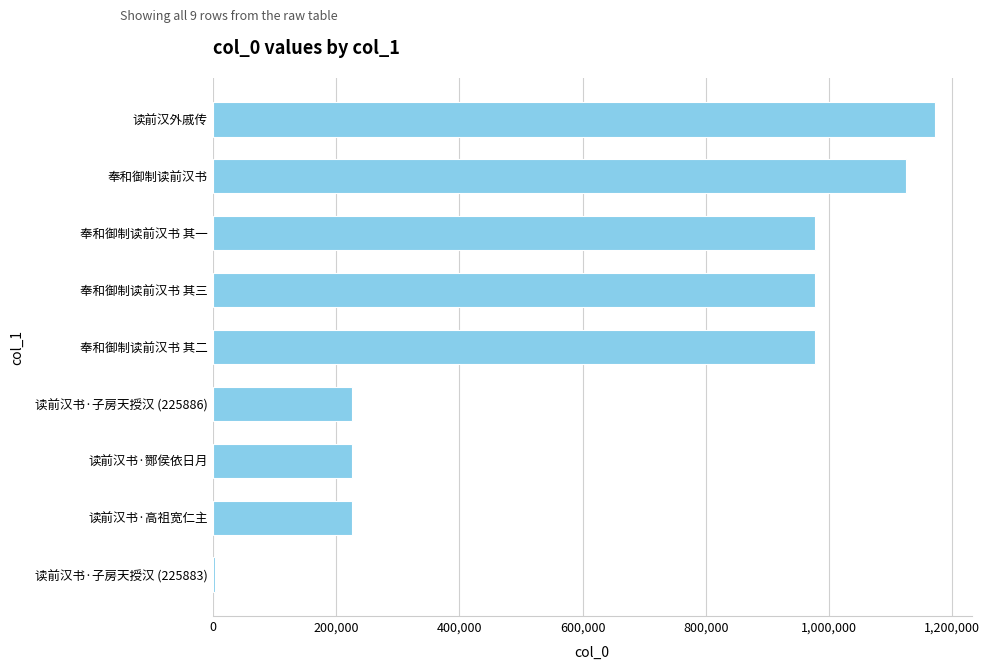

At which label is the value closest to 588171?

读前汉书·子房天授汉 (225886)